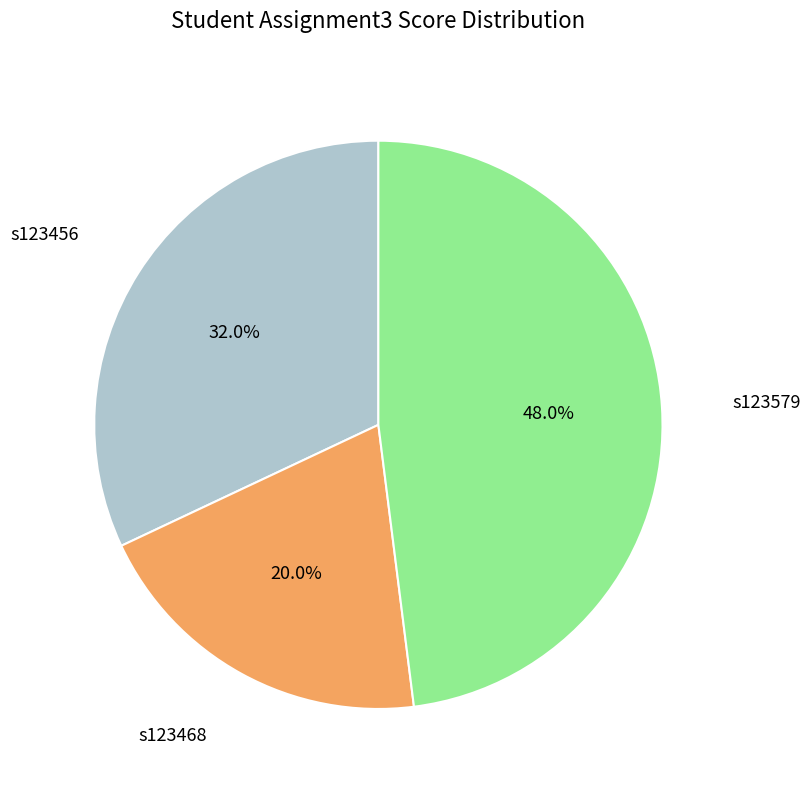

Which category has the biggest portion of the pie?

s123579